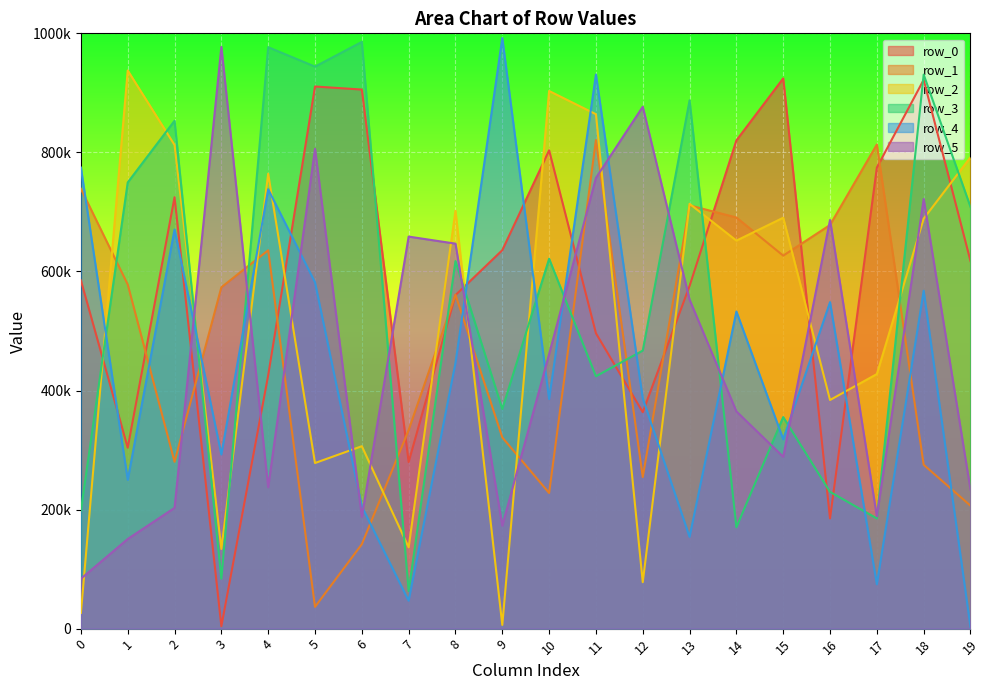

Where does the row_3 series first go above 617436?

1